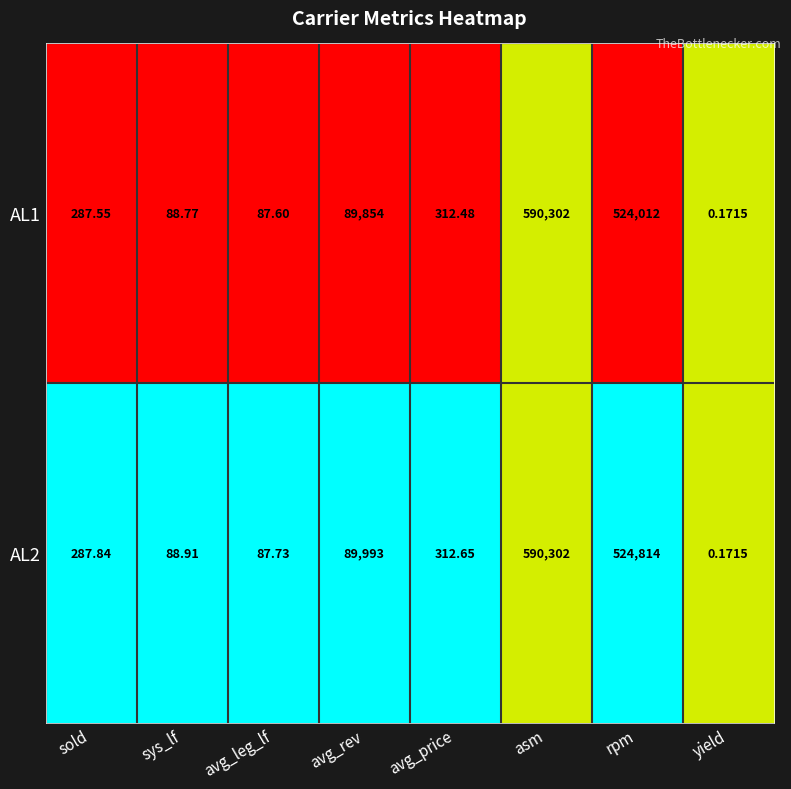

At which category is the sum across all series the highest?

asm